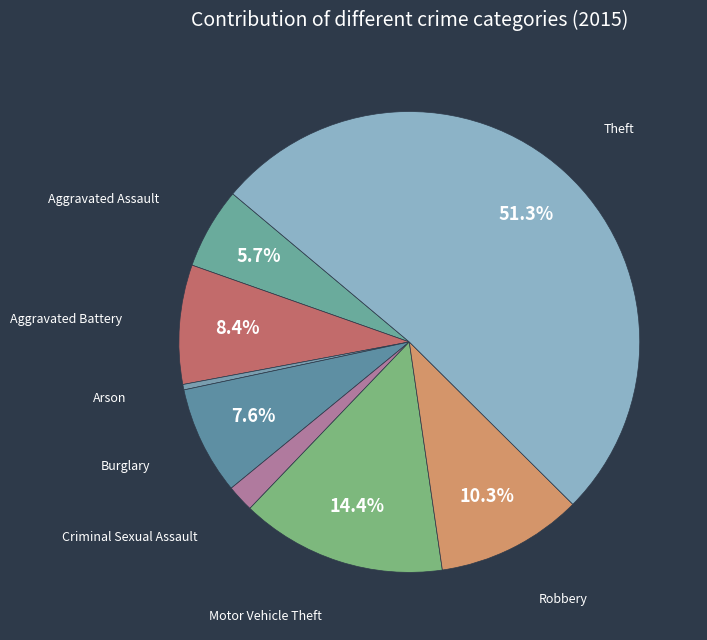

Which category has the biggest portion of the pie?

Theft